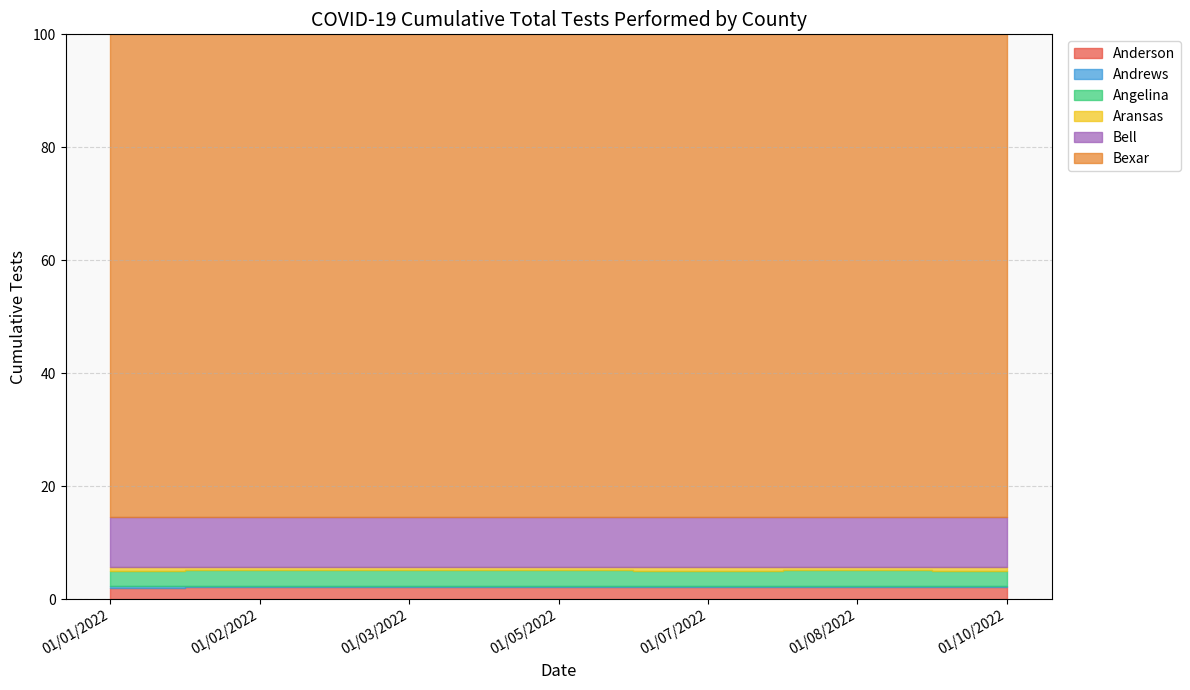

What is the difference between the Bexar values at 01/02/2022 and 01/10/2022?

127179